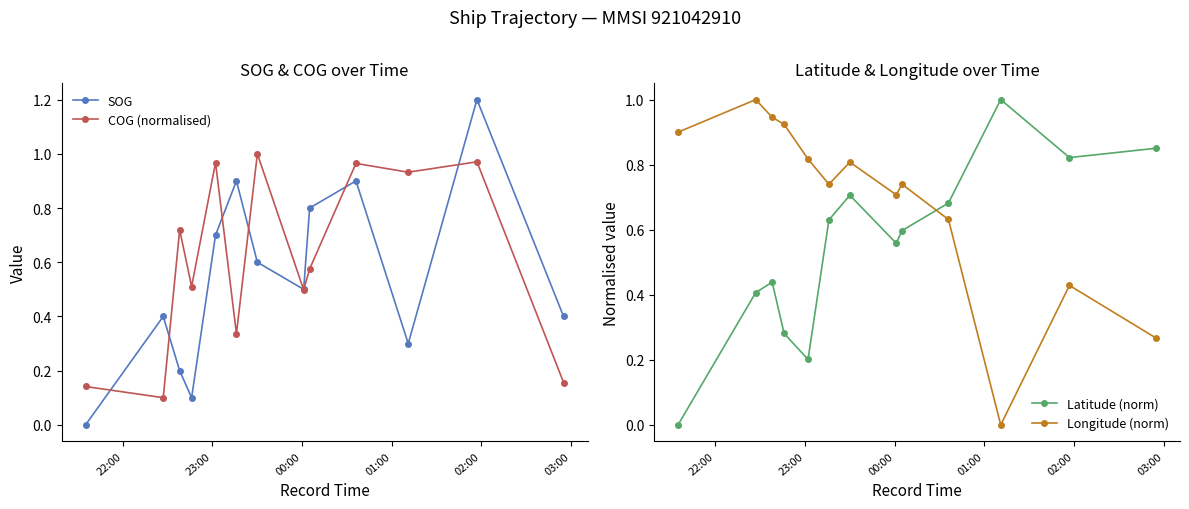

Which series ends up on top after the final intersection of Latitude (norm) and Longitude (norm)?

Latitude (norm)